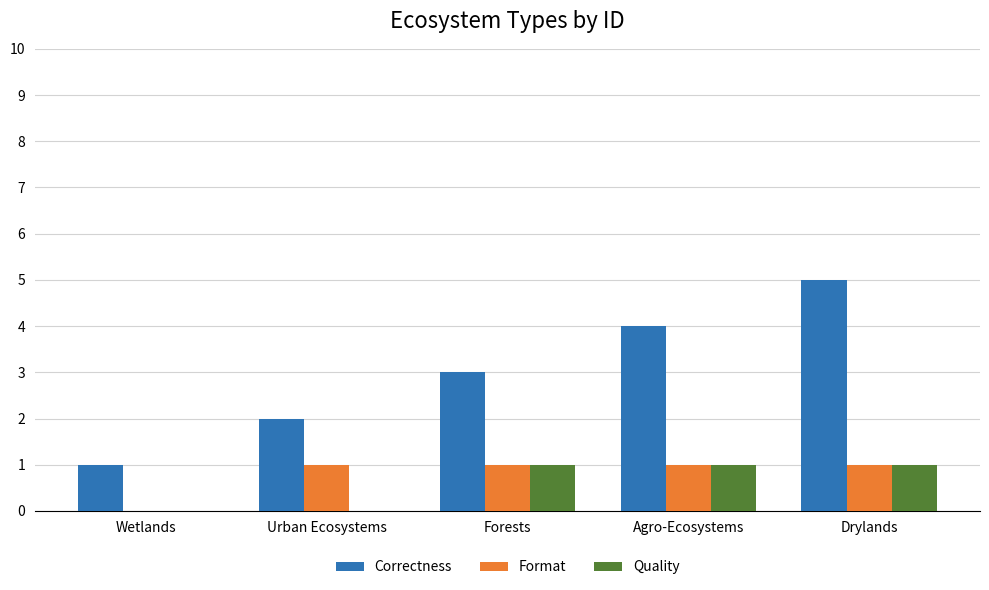

At which category is the sum across all series the highest?

Drylands